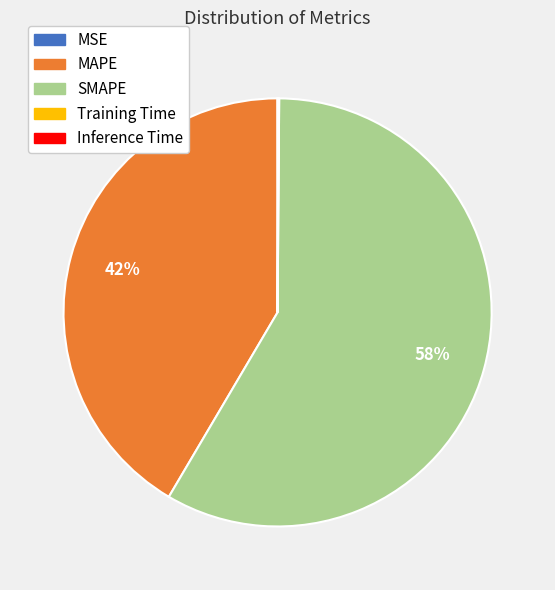

What percentage is the MAPE slice, to the nearest percent?

42%